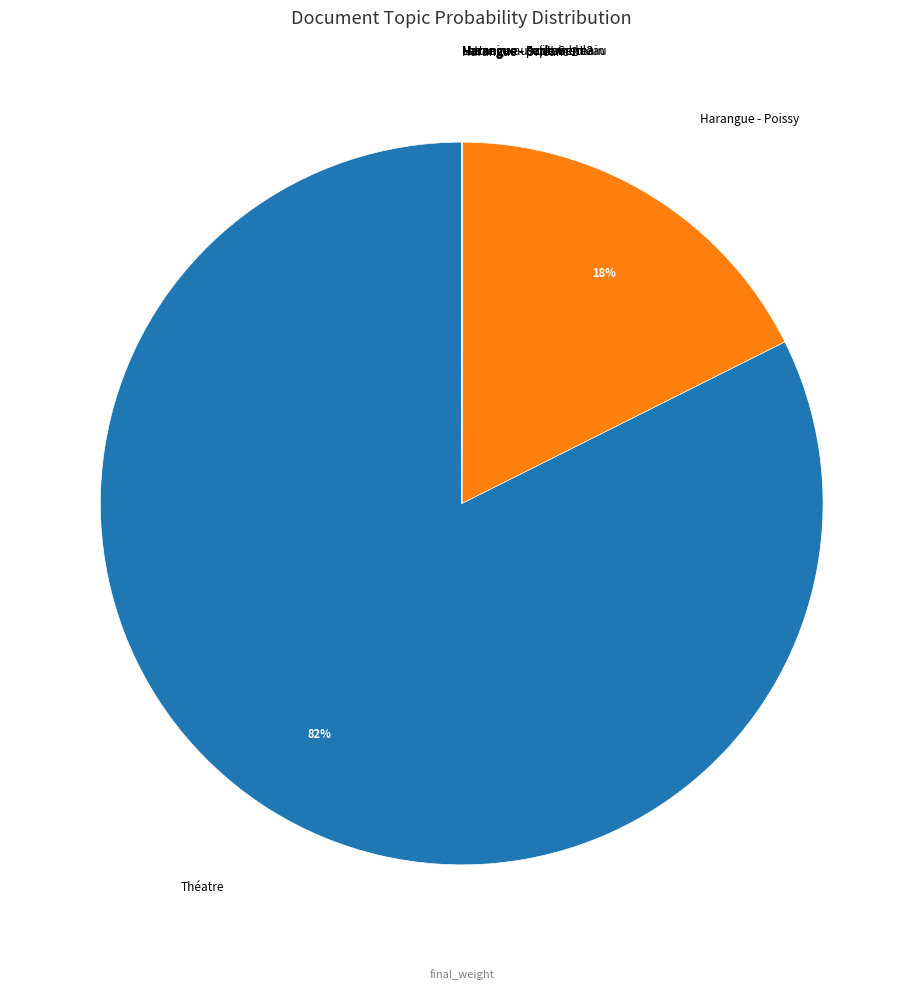

Does any single category account for the majority?

Yes